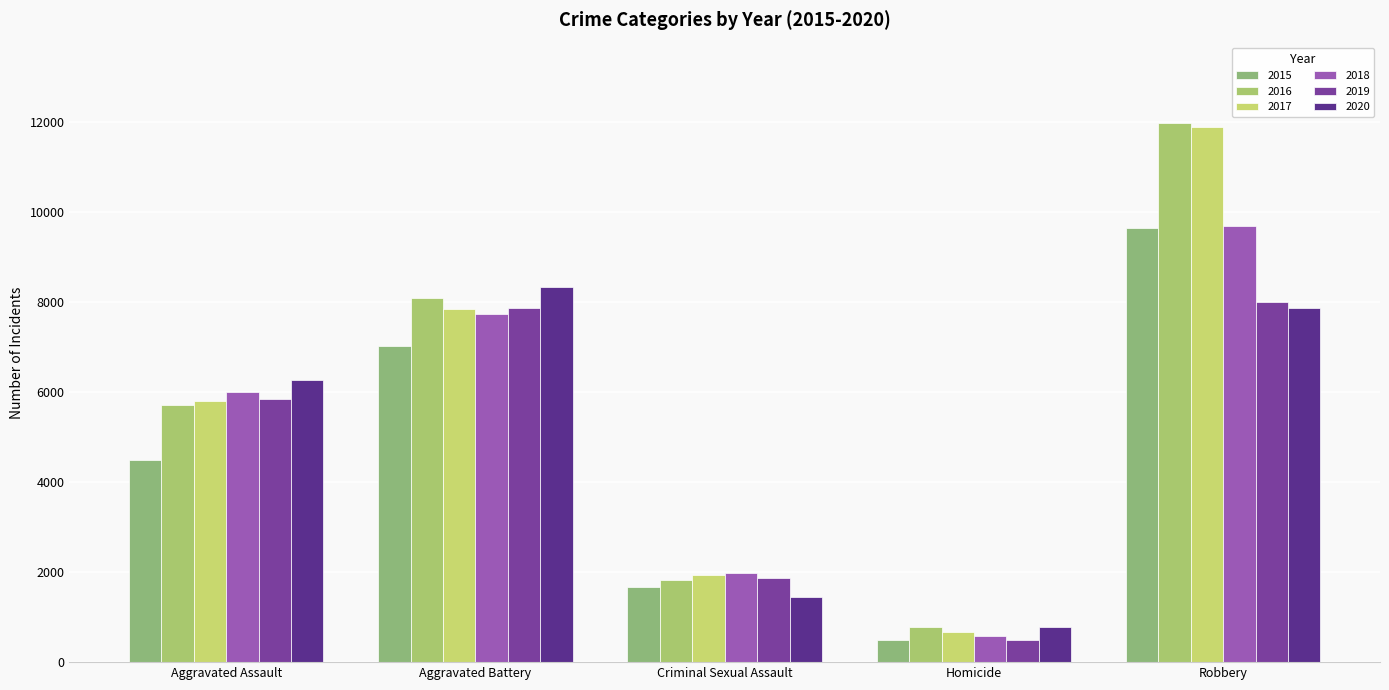

The value of 2017 at Aggravated Assault is 2632. True or false?

False